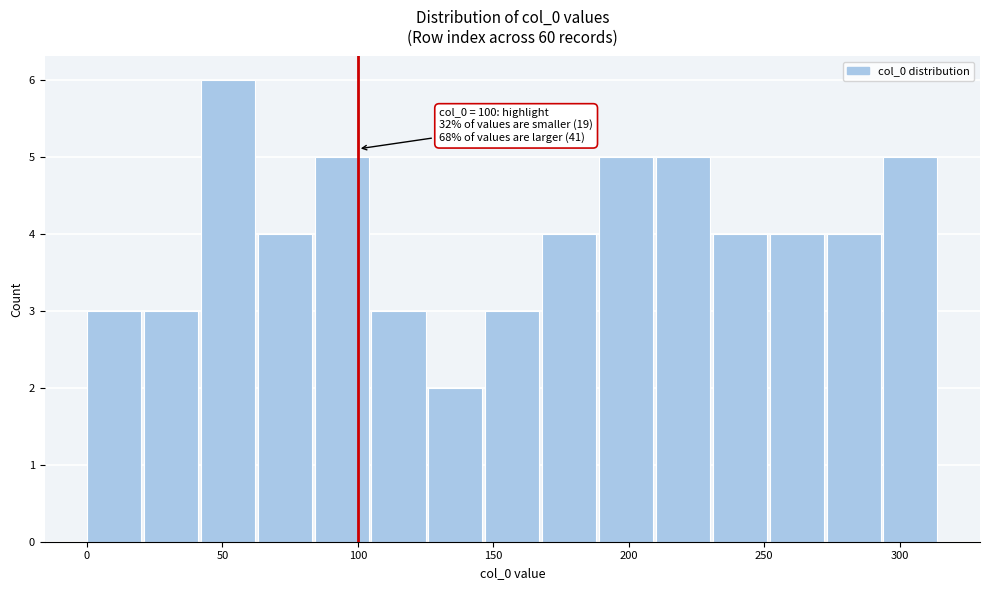

Which range on the x-axis has the tallest bar?

42 to 63